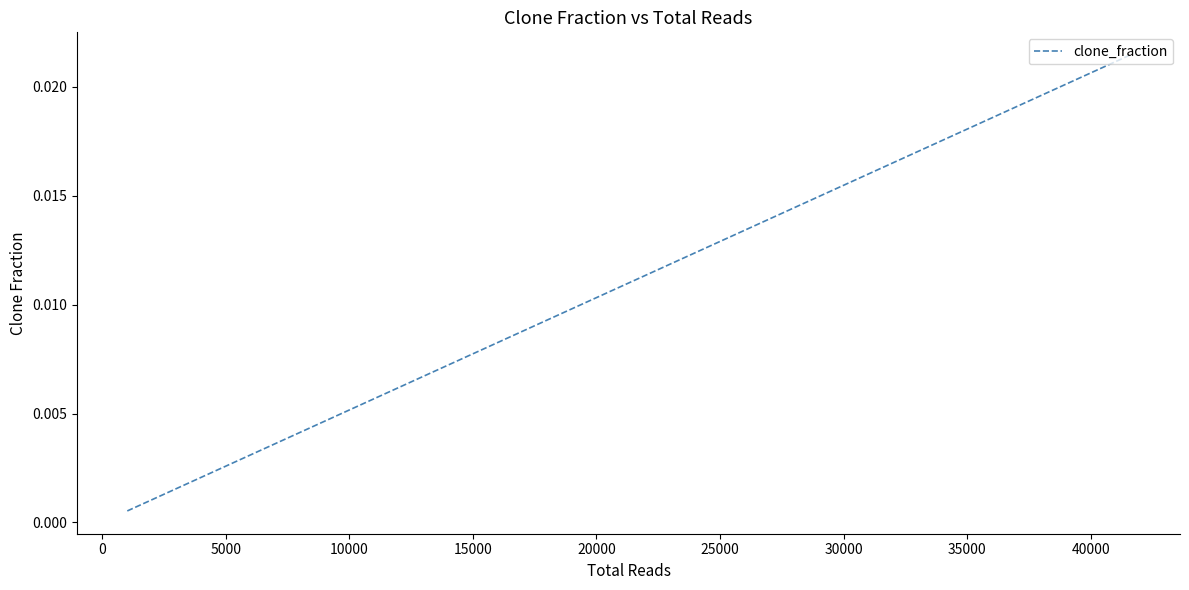

Does the chart have visible grid lines?

No